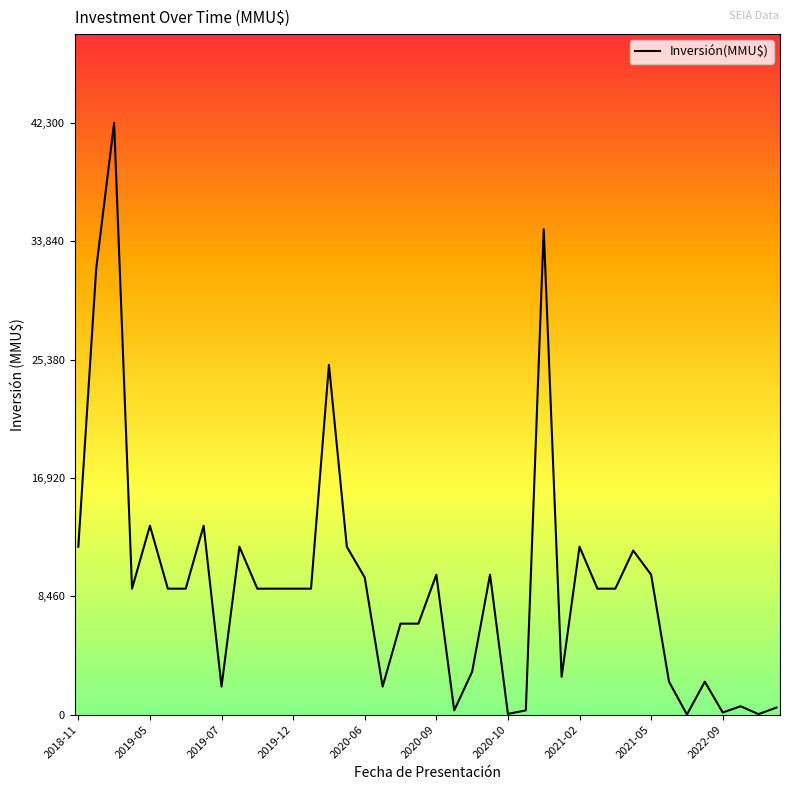

What is the greatest value displayed?

42300